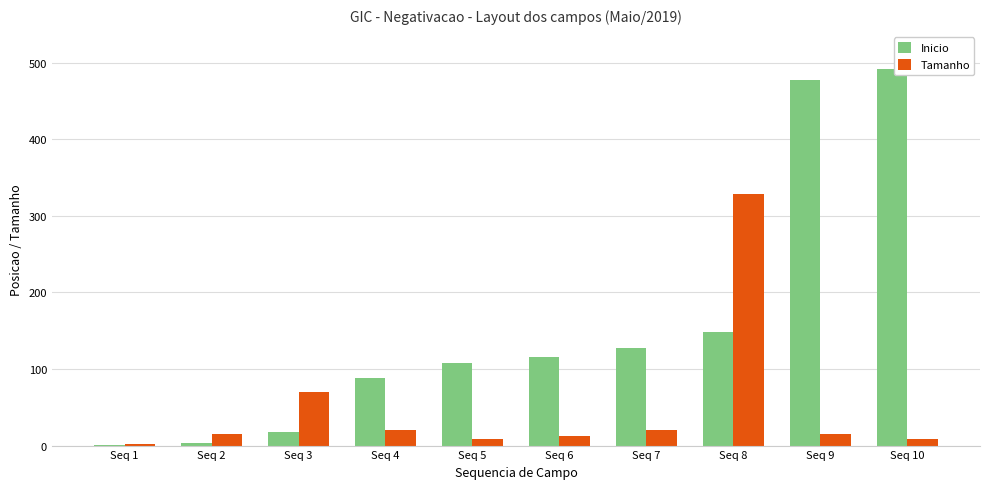

How many groups of bars are there?

10